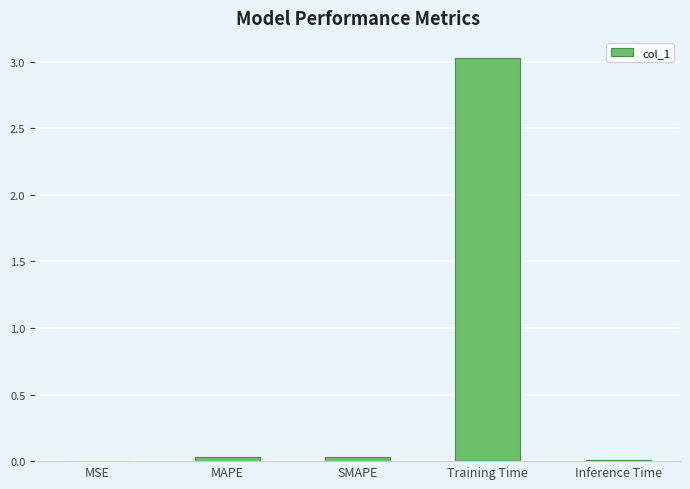

Is it true that the value at Training Time is 3.0?

True